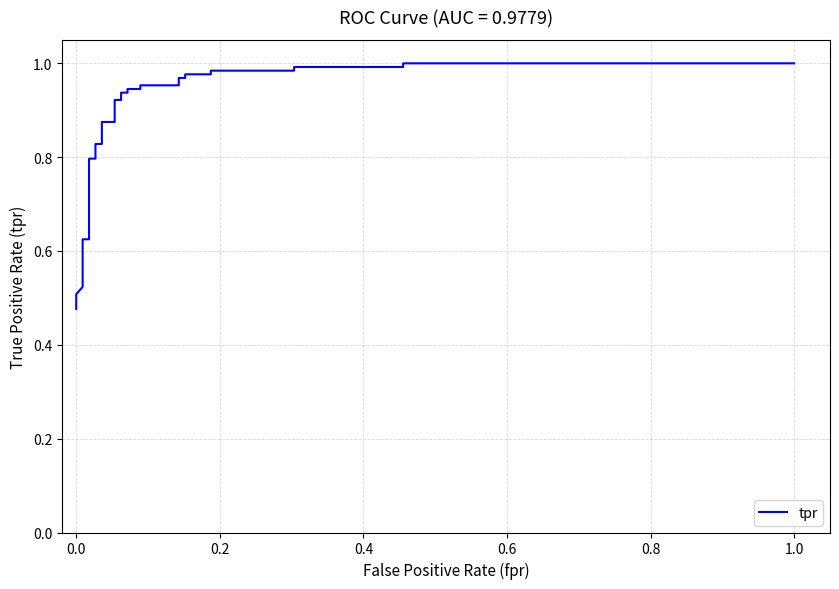

What is the maximum value shown in the chart?

1.0